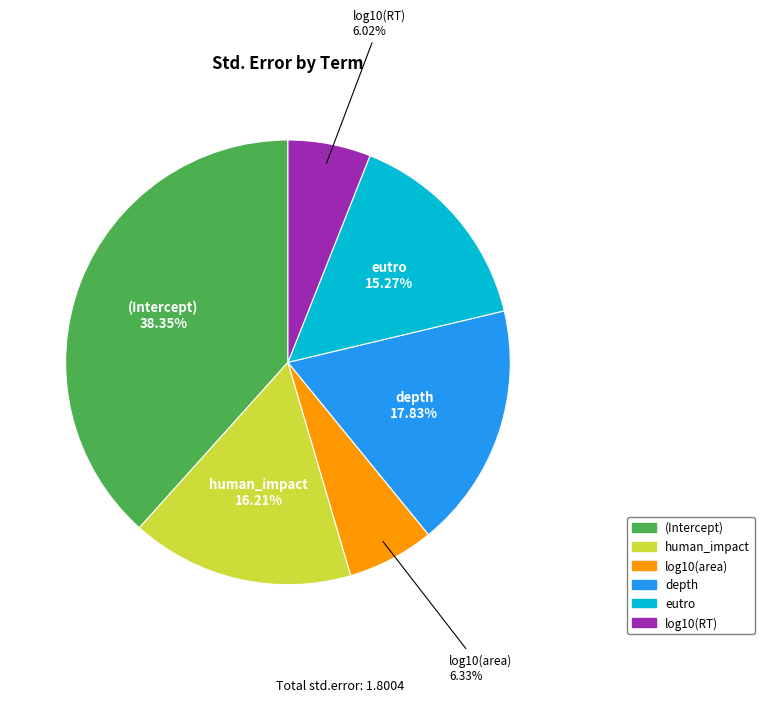

Does any single category account for the majority?

No